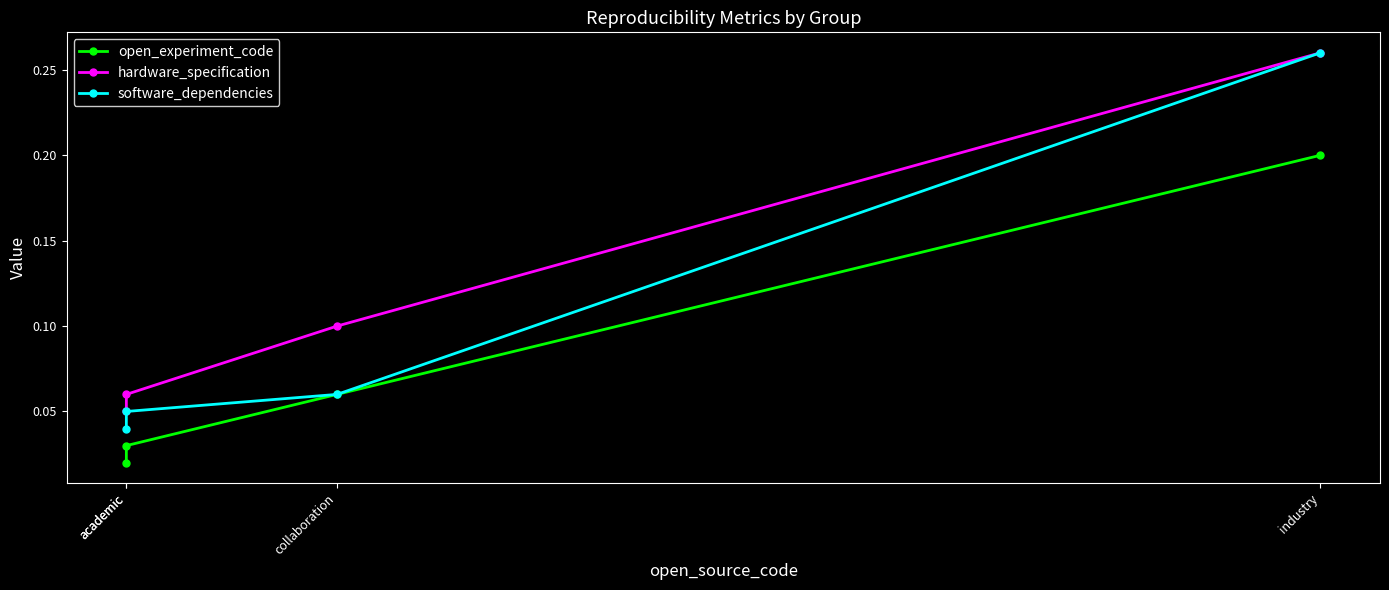

Which series has the largest range (max minus min)?

software_dependencies